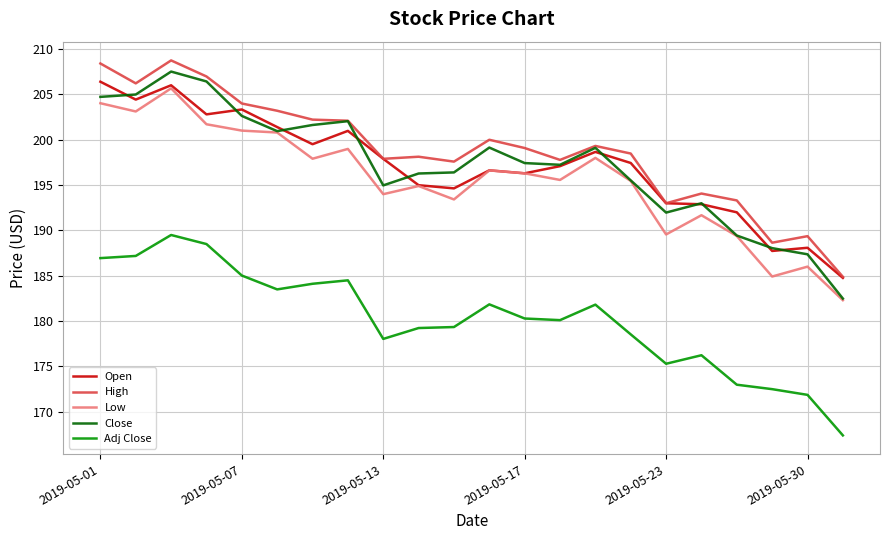

What is the maximum value for Adj Close?

189.5